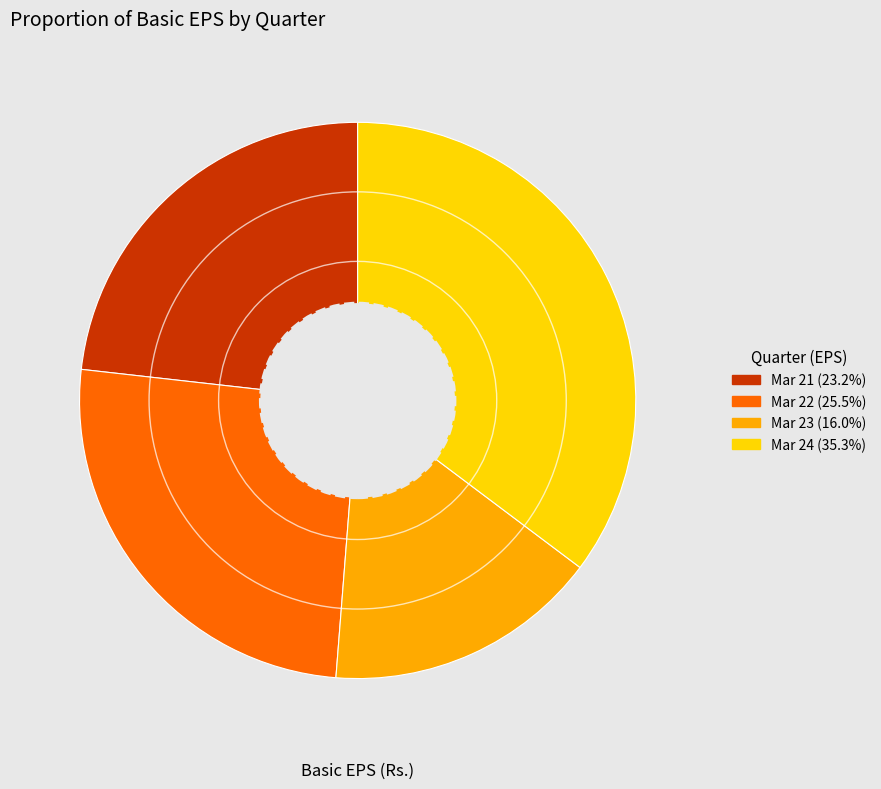

What is the smallest slice in the pie chart?

Mar 23